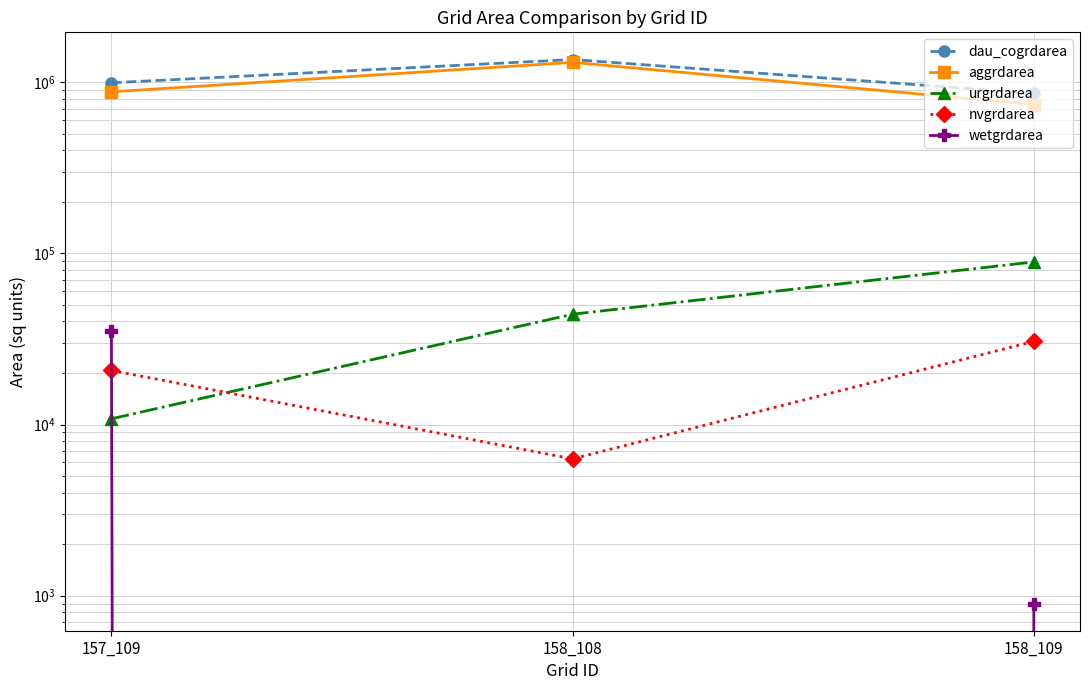

Is the value of wetgrdarea at 158_109 greater than the value of nvgrdarea at 158_109?

No